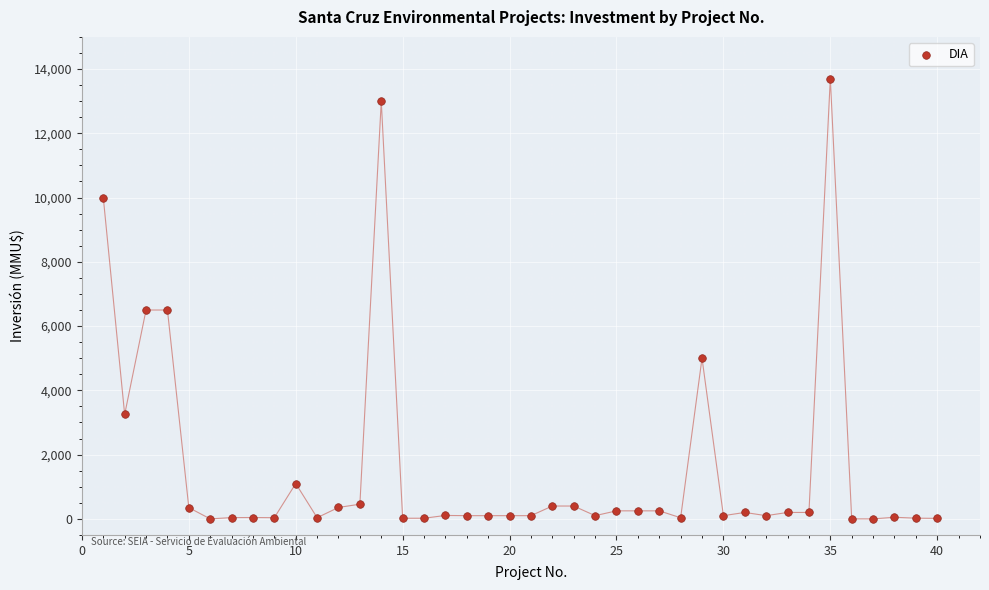

What is the range of Y values (max minus min)?

13700